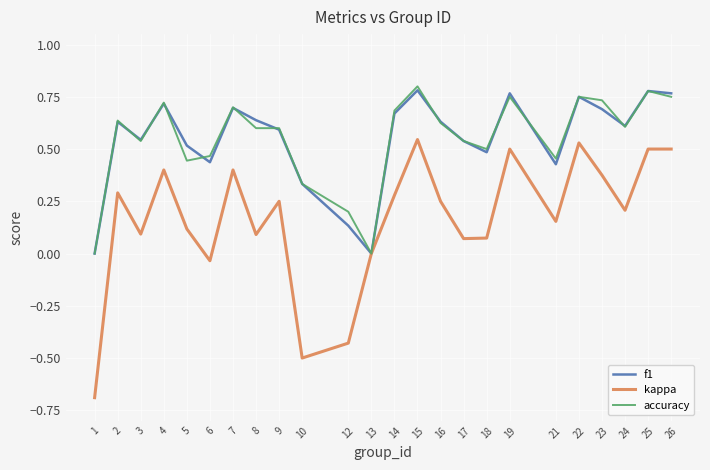

What is the smallest value displayed?

-0.7